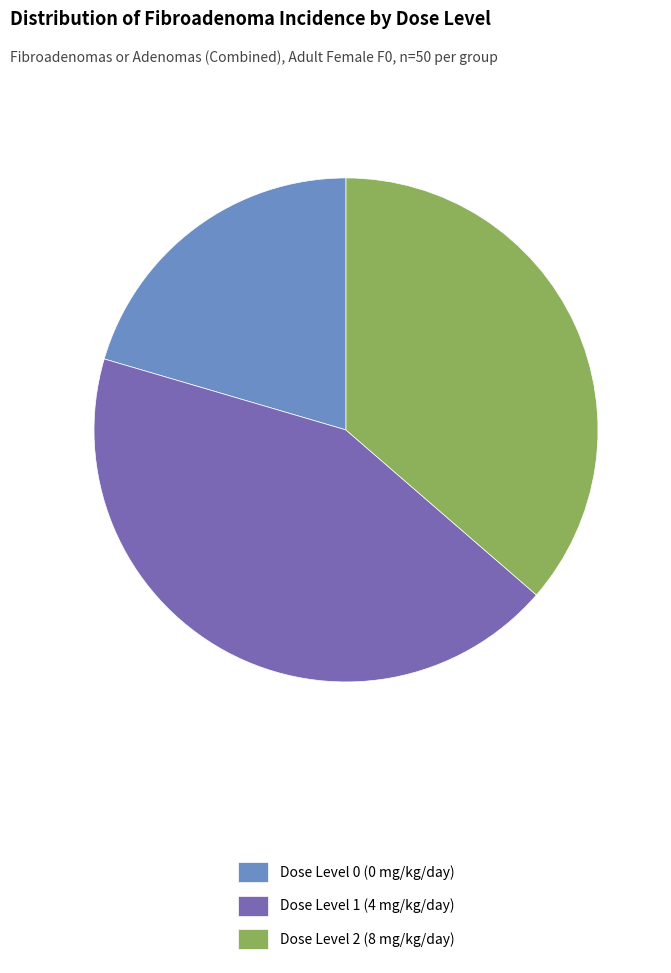

Rank the categories by value from highest to lowest.

Dose Level 1 (4 mg/kg/day), Dose Level 2 (8 mg/kg/day), Dose Level 0 (0 mg/kg/day)